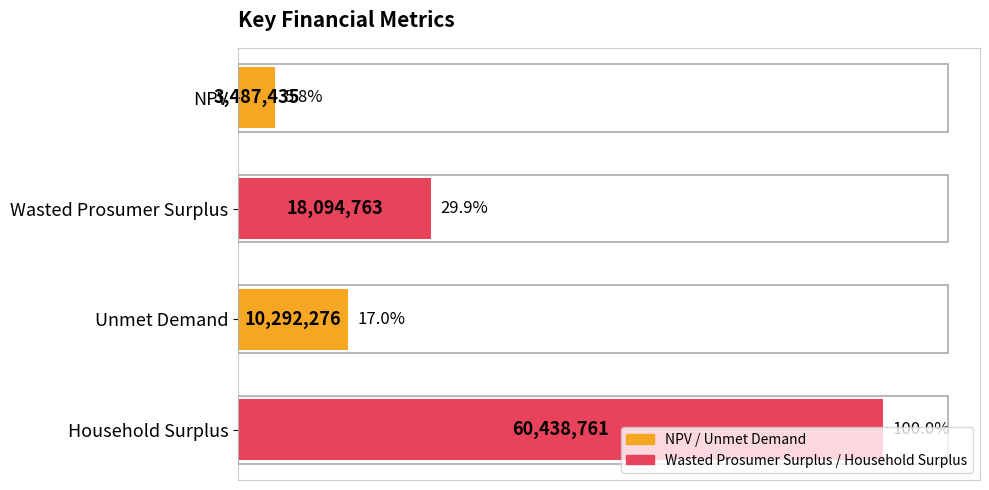

The chart shows a value of 10.3 at NPV. True or false?

False